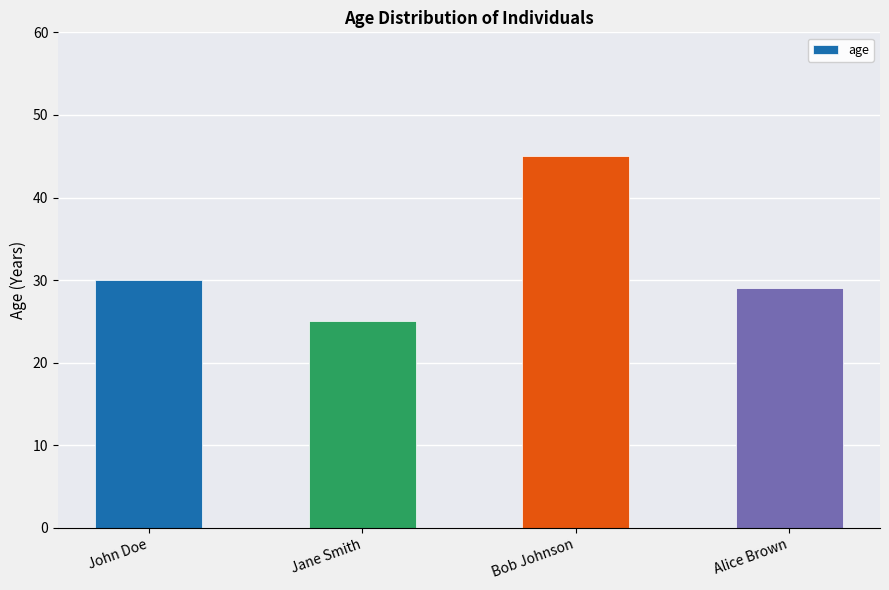

Reading left to right, list all the values displayed in this chart.

John Doe=30	Jane Smith=25	Bob Johnson=45	Alice Brown=29